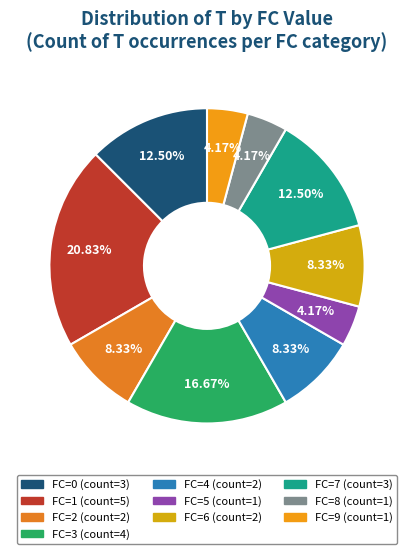

Which category has the biggest portion of the pie?

FC=1 (count=5)